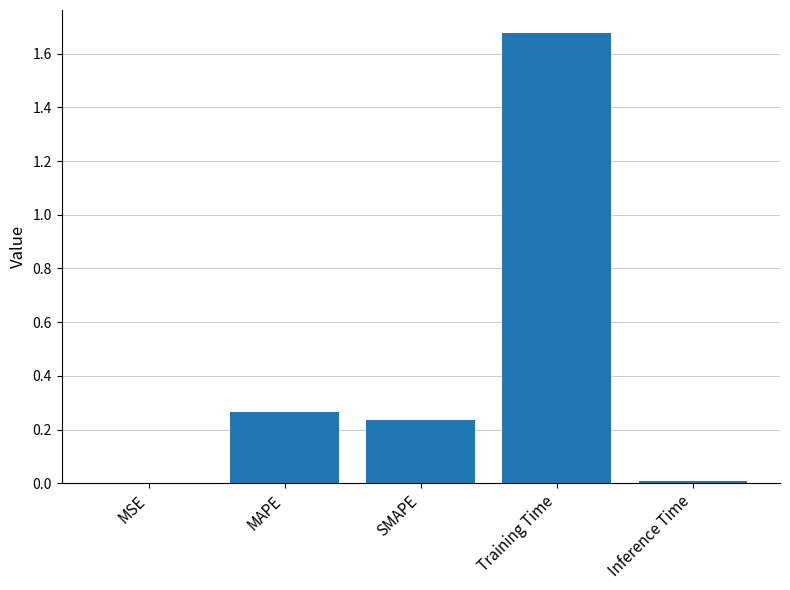

What is the change in value from SMAPE to Training Time?

+1.4